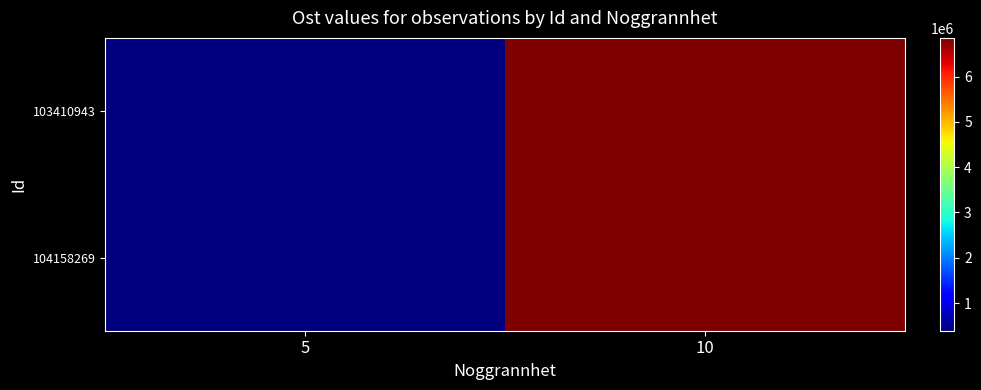

Which series has the largest range (max minus min)?

103410943